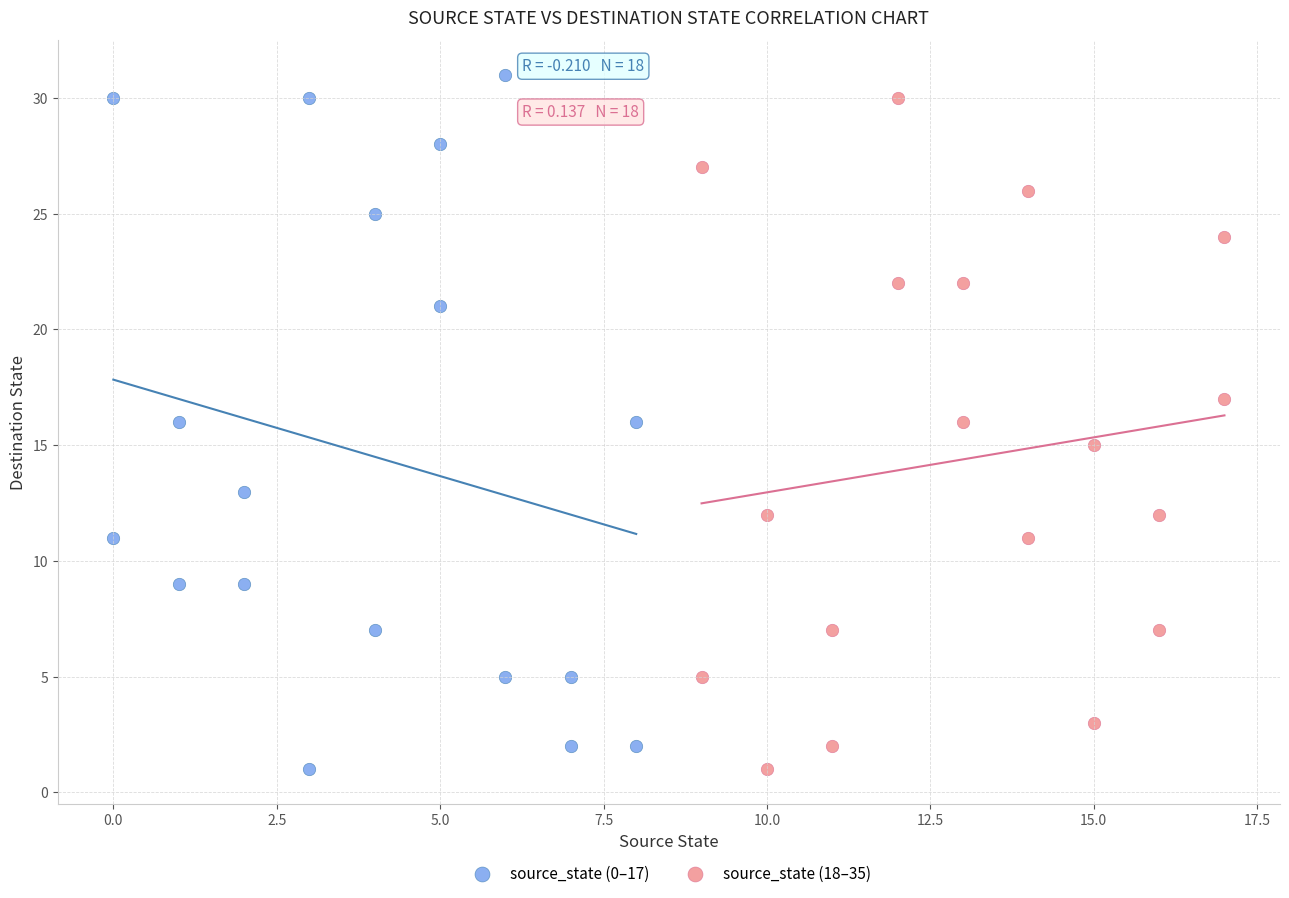

Which series has the widest spread of Y values?

source_state (0–17)